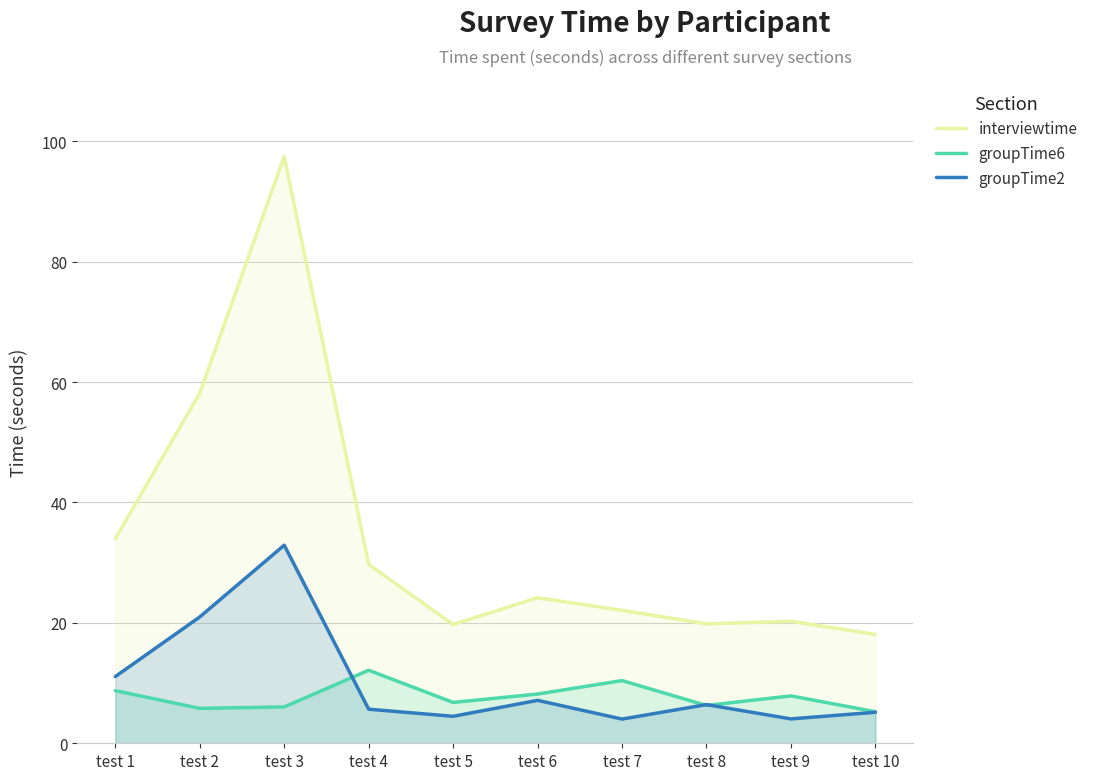

Reading left to right, list all the values displayed in this chart.

interviewtime: 34.0	58.2	97.5	29.7	19.7	24.2	22.1	19.8	20.3	18.1
groupTime6: 8.7	5.8	6.0	12.1	6.8	8.2	10.4	6.3	7.9	5.2
groupTime2: 11.1	21.0	32.9	5.7	4.5	7.1	4.0	6.4	4.0	5.2